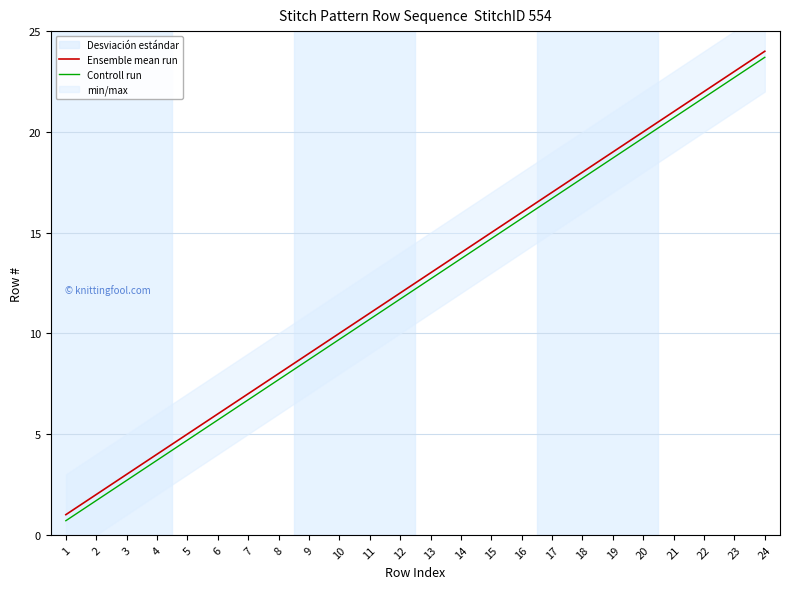

At 1, list the series in order from largest to smallest.

Ensemble mean run, Controll run